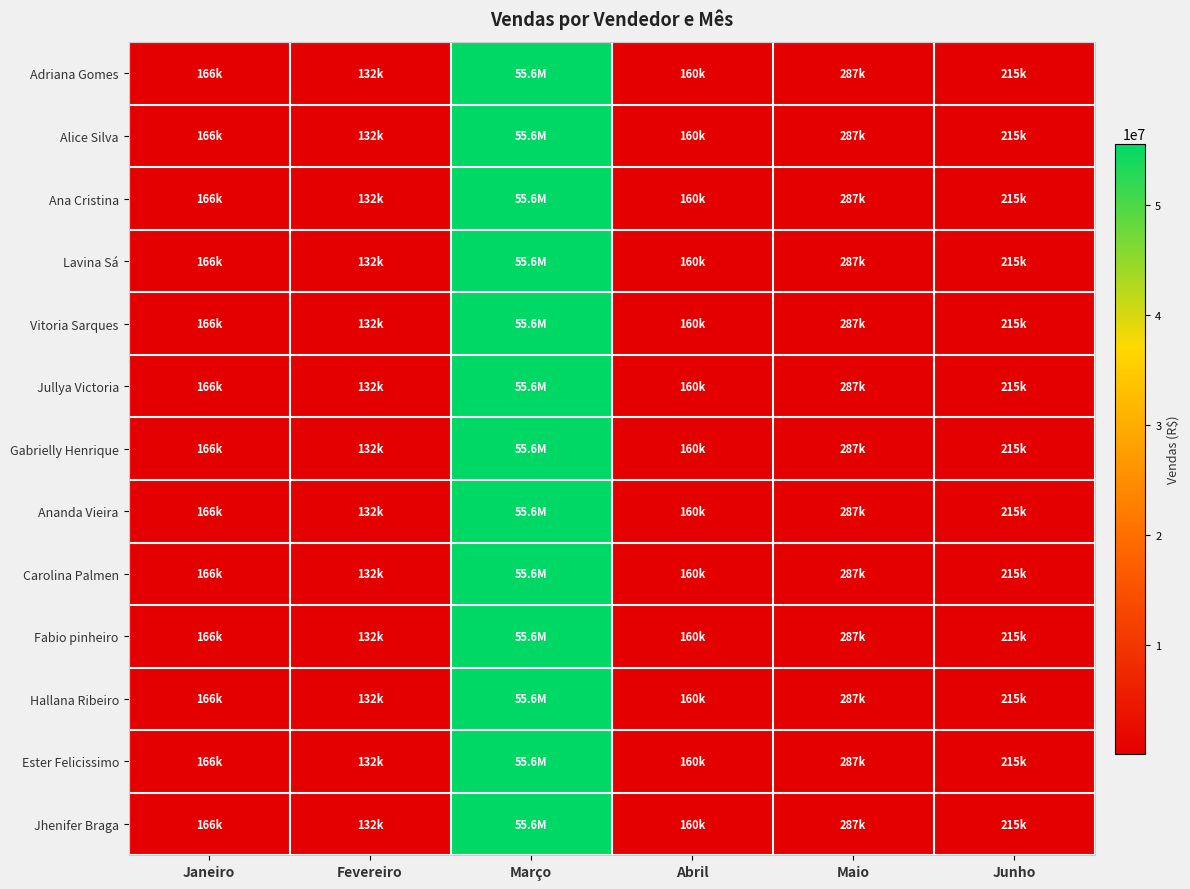

What is the maximum value shown in the chart?

55555273